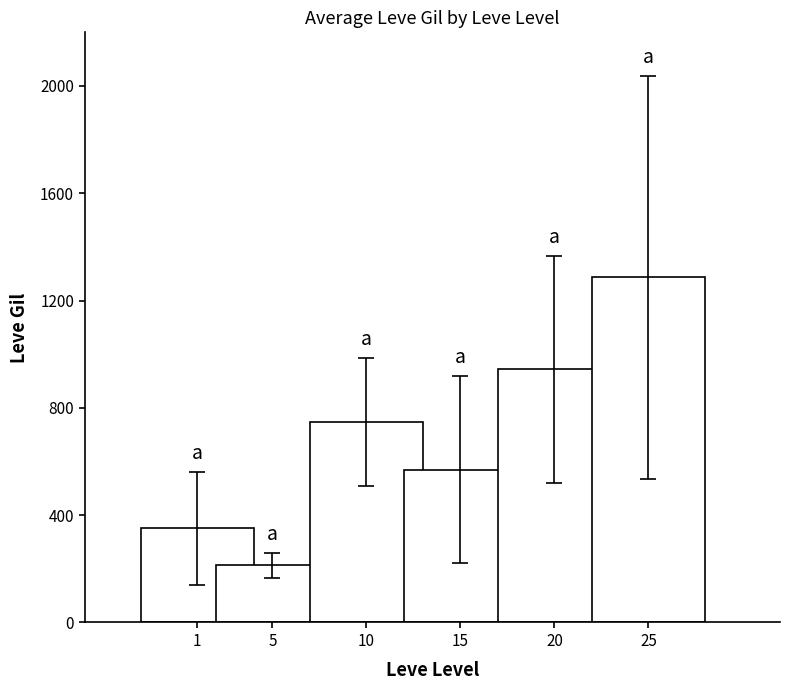

Is it true that the value at 5 is 213.3?

True